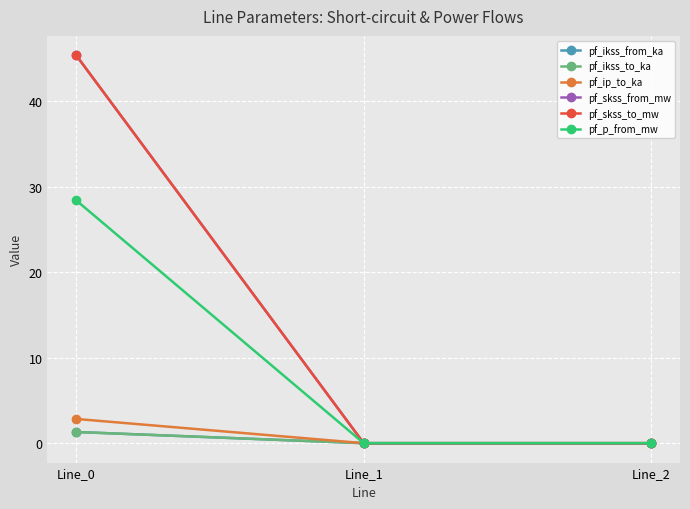

What is the greatest value displayed?

45.4